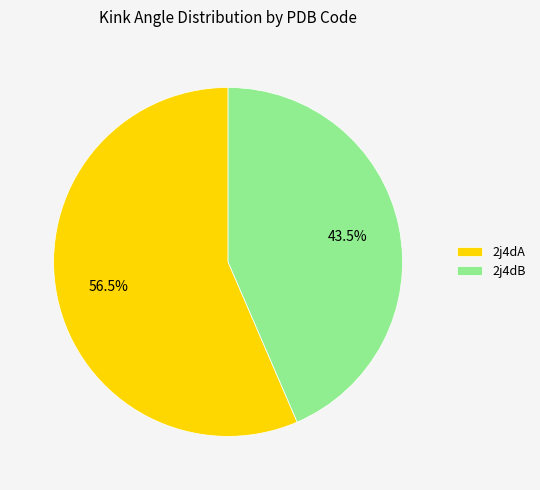

How many segments does this pie chart have?

2